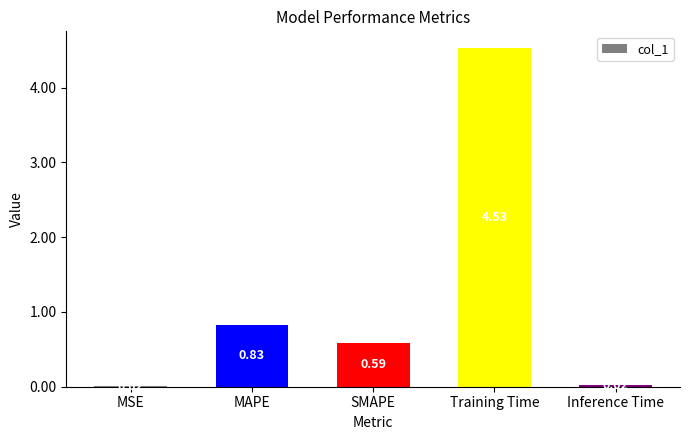

Where is the data nearest to the value 2?

MAPE